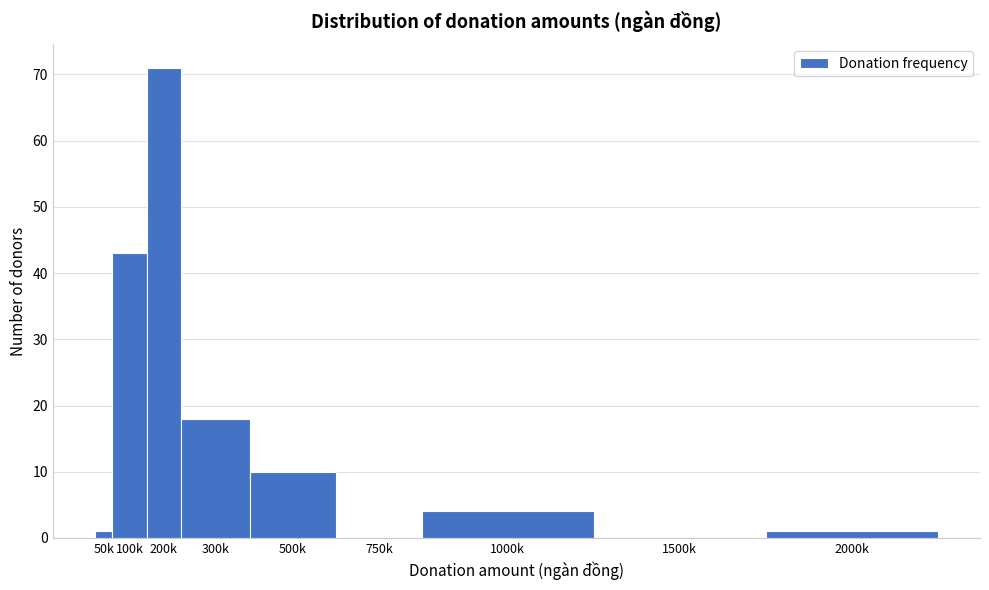

Reading right to left, transcribe all the data shown in this chart.

2000k=1	1500k=0	1000k=4	750k=0	500k=10	300k=18	200k=71	100k=43	50k=1